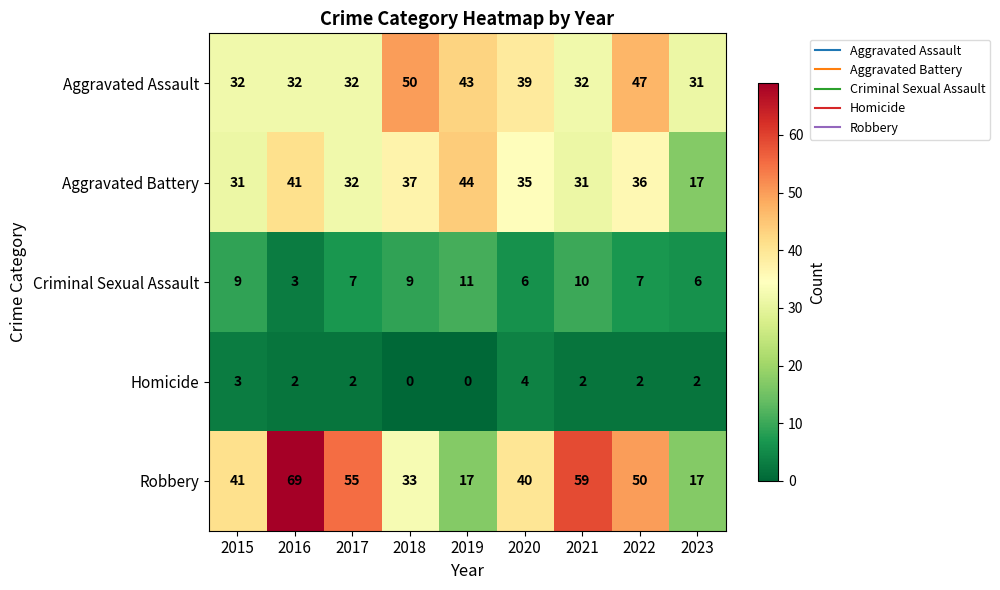

Rank the series by their maximum value, from highest to lowest.

Robbery, Aggravated Assault, Aggravated Battery, Criminal Sexual Assault, Homicide